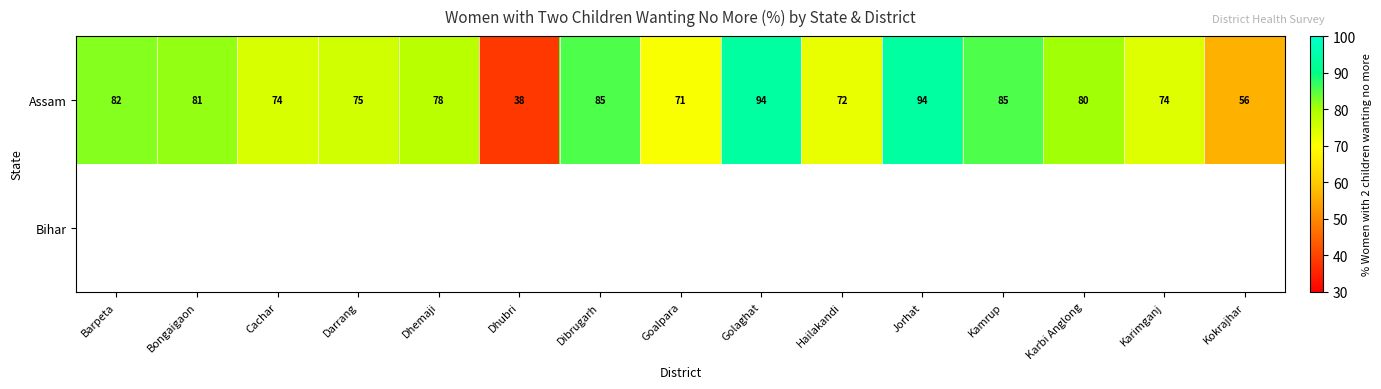

Which has a higher value, Goalpara or Karimganj?

Karimganj